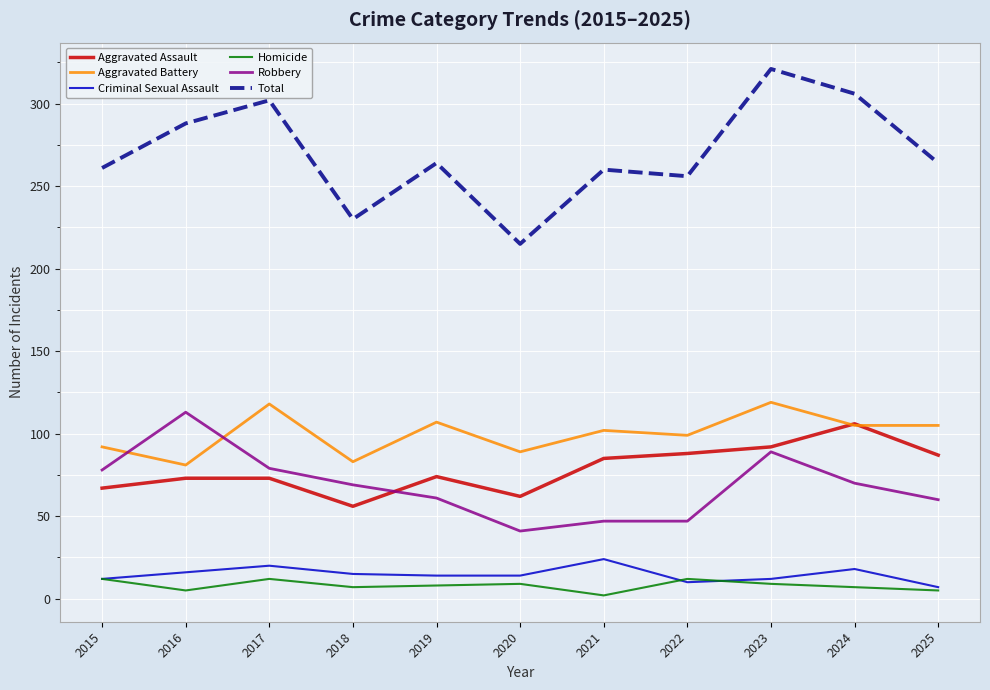

True or false: Criminal Sexual Assault and Aggravated Battery cross at least once.

False